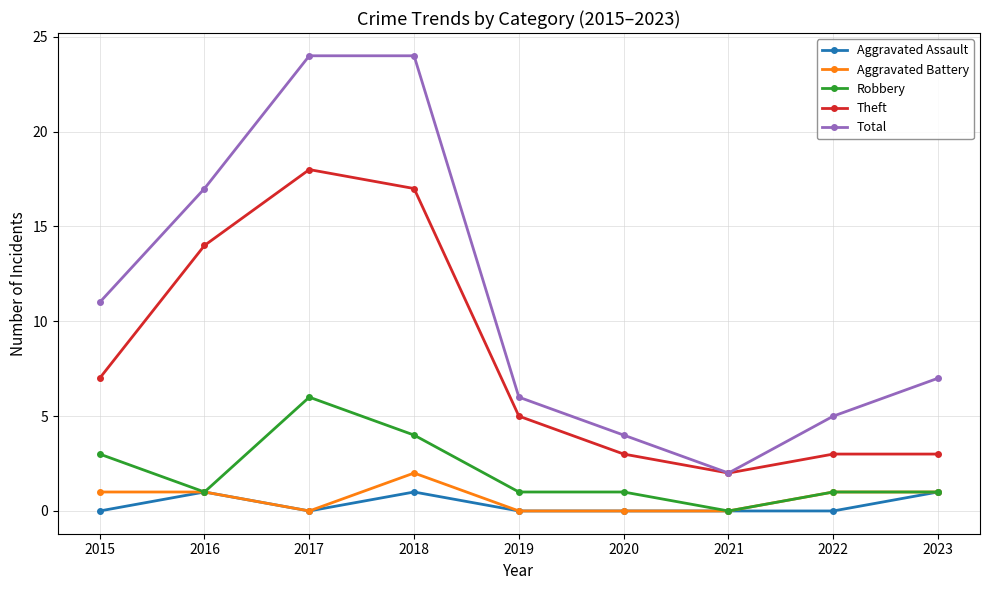

Where is the first local minimum for Aggravated Battery?

2017